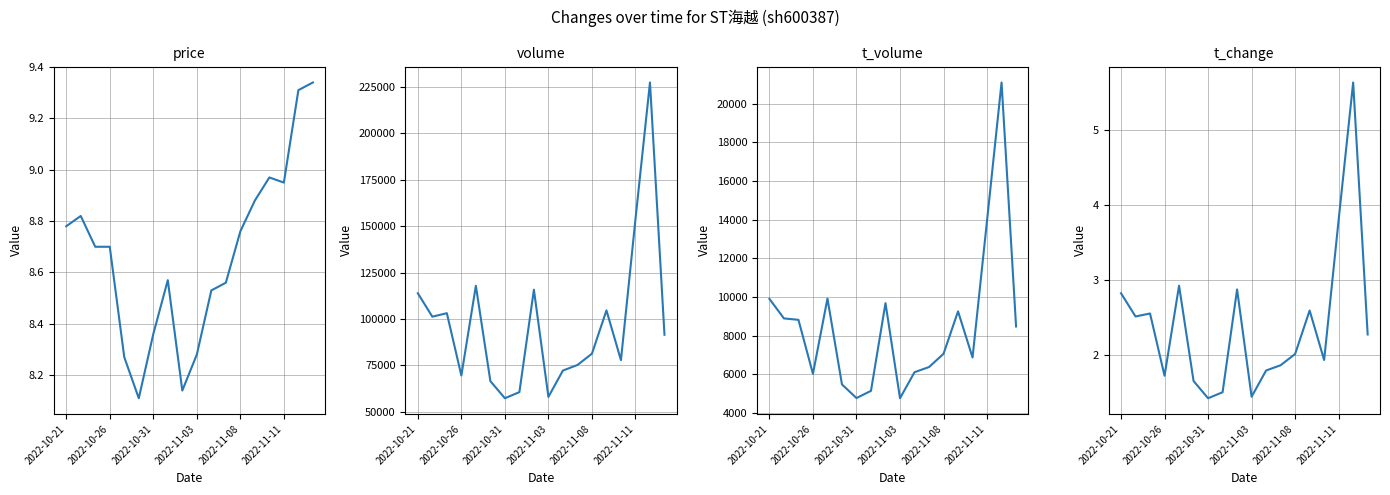

What is the difference between the maximum and second lowest values in the volume series?

169298.0